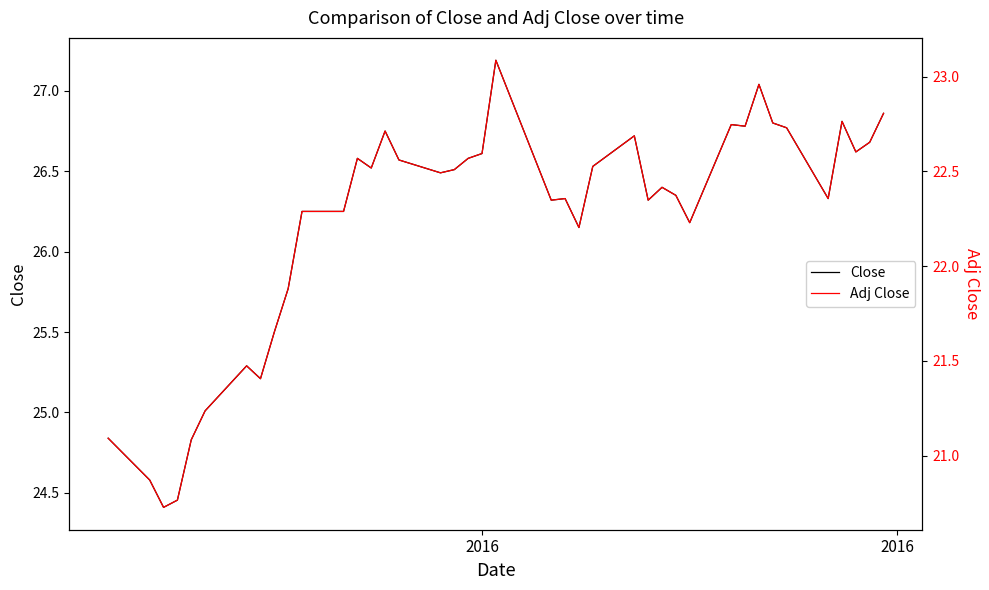

True or false: Adj Close and Close intersect in this chart.

False